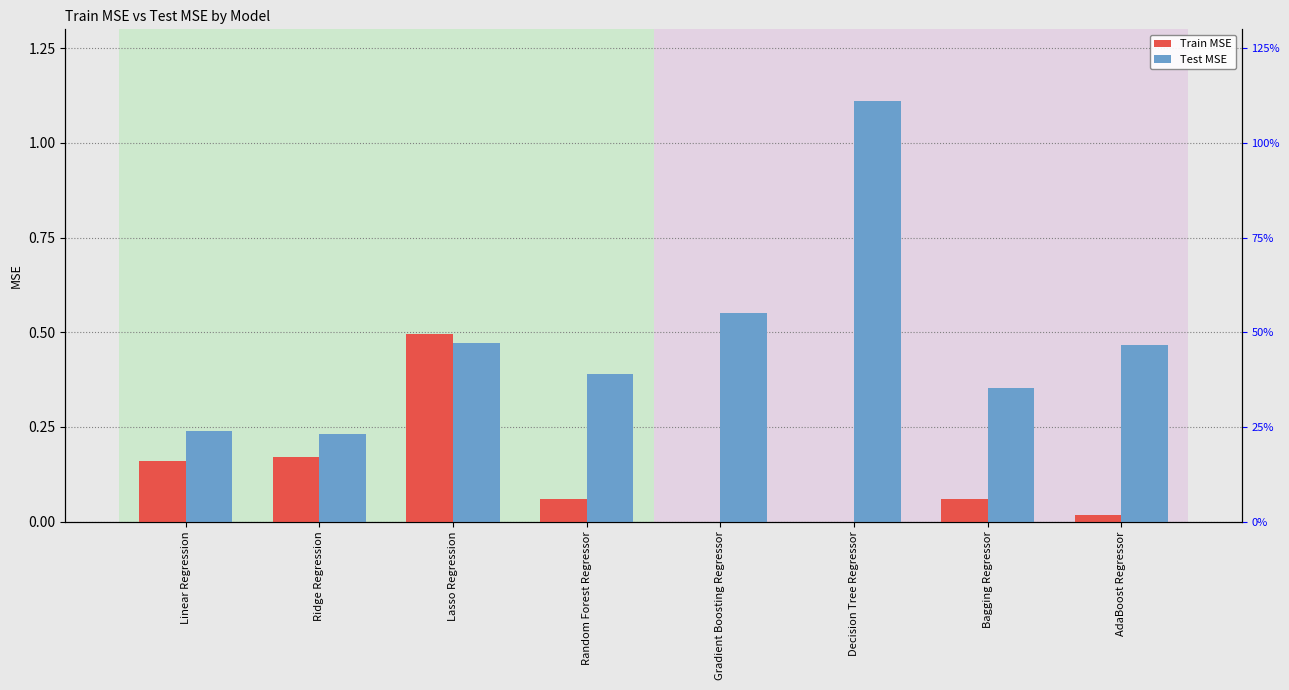

What is the label of the 5th bar from the right?

Random Forest Regressor